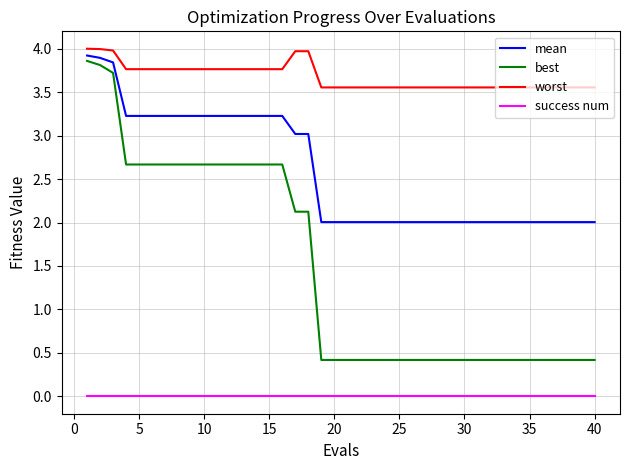

Which series has the largest total across all categories?

worst